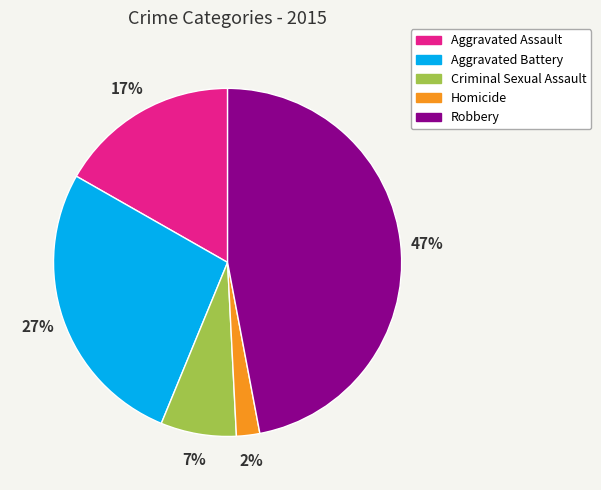

How many segments does this pie chart have?

5